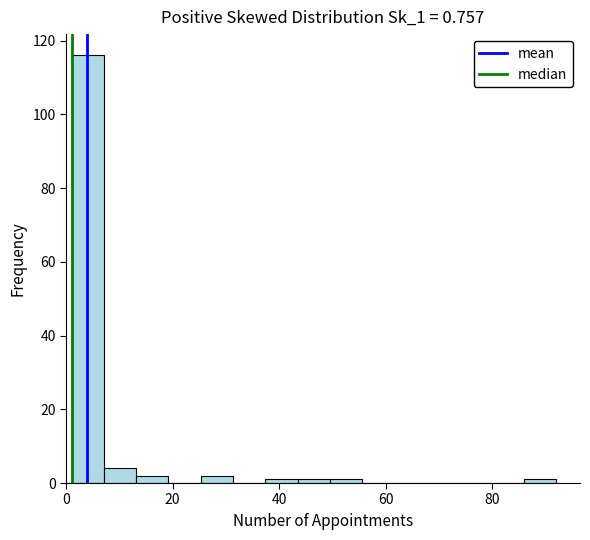

Read against the x-axis, roughly where is the centre of the tallest bar?

4